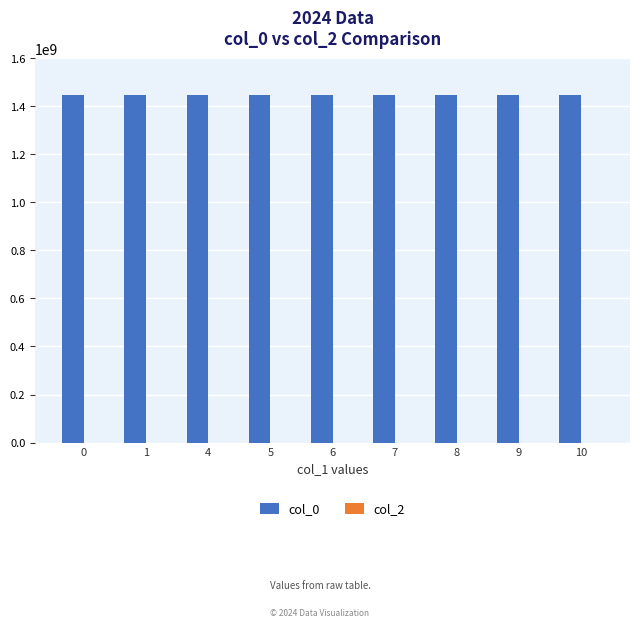

What is the value of the 5th bar from the left?

1447732893